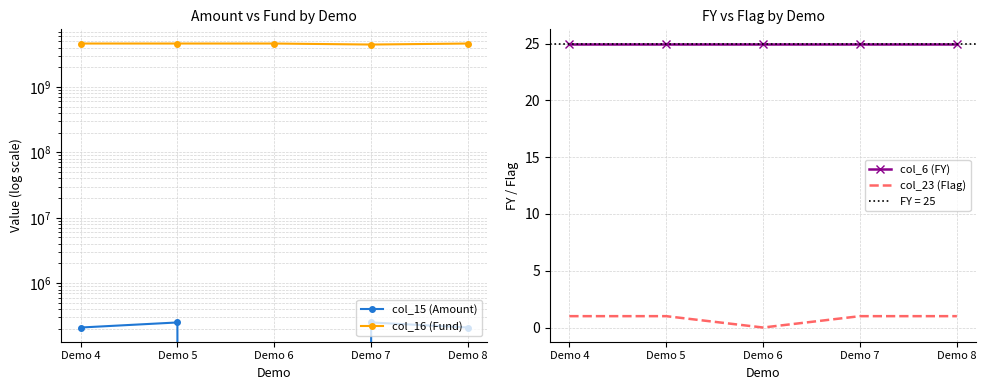

At which category does col_23 (Flag) reach its first local valley?

Demo 6